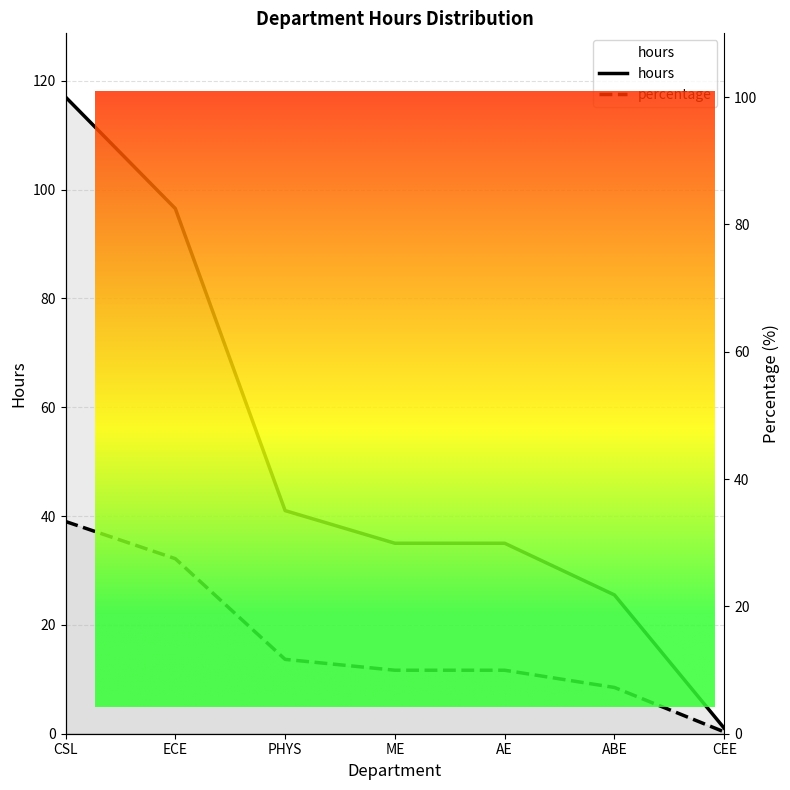

At how many categories does at least one series exceed 19?

6